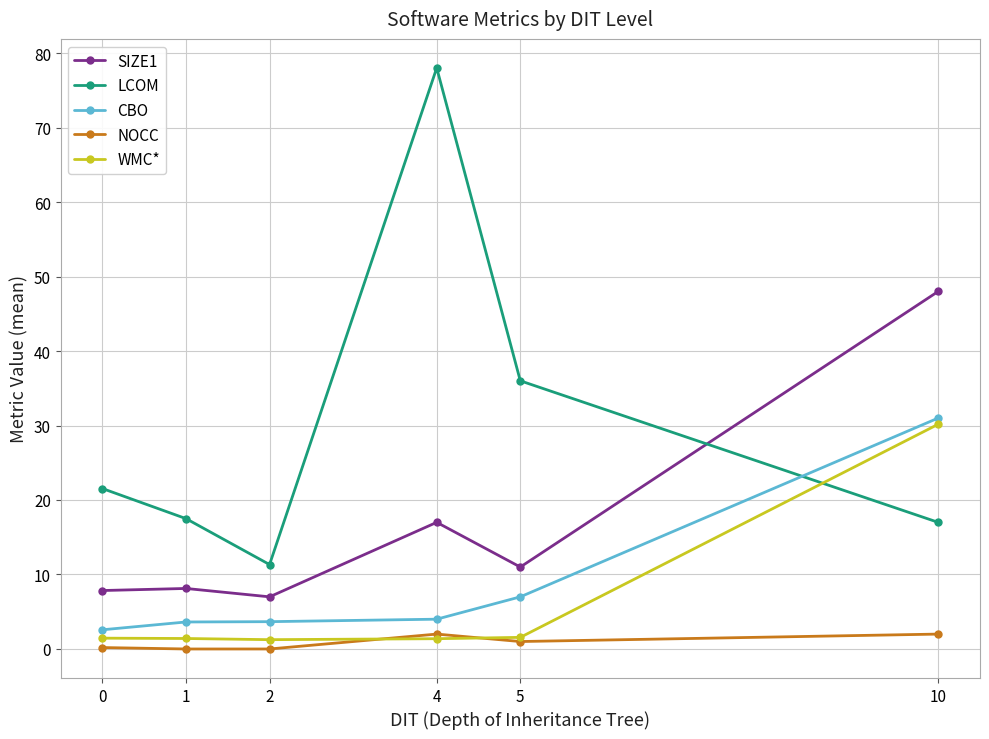

Between 4 and 10, which series saw the biggest shift?

LCOM